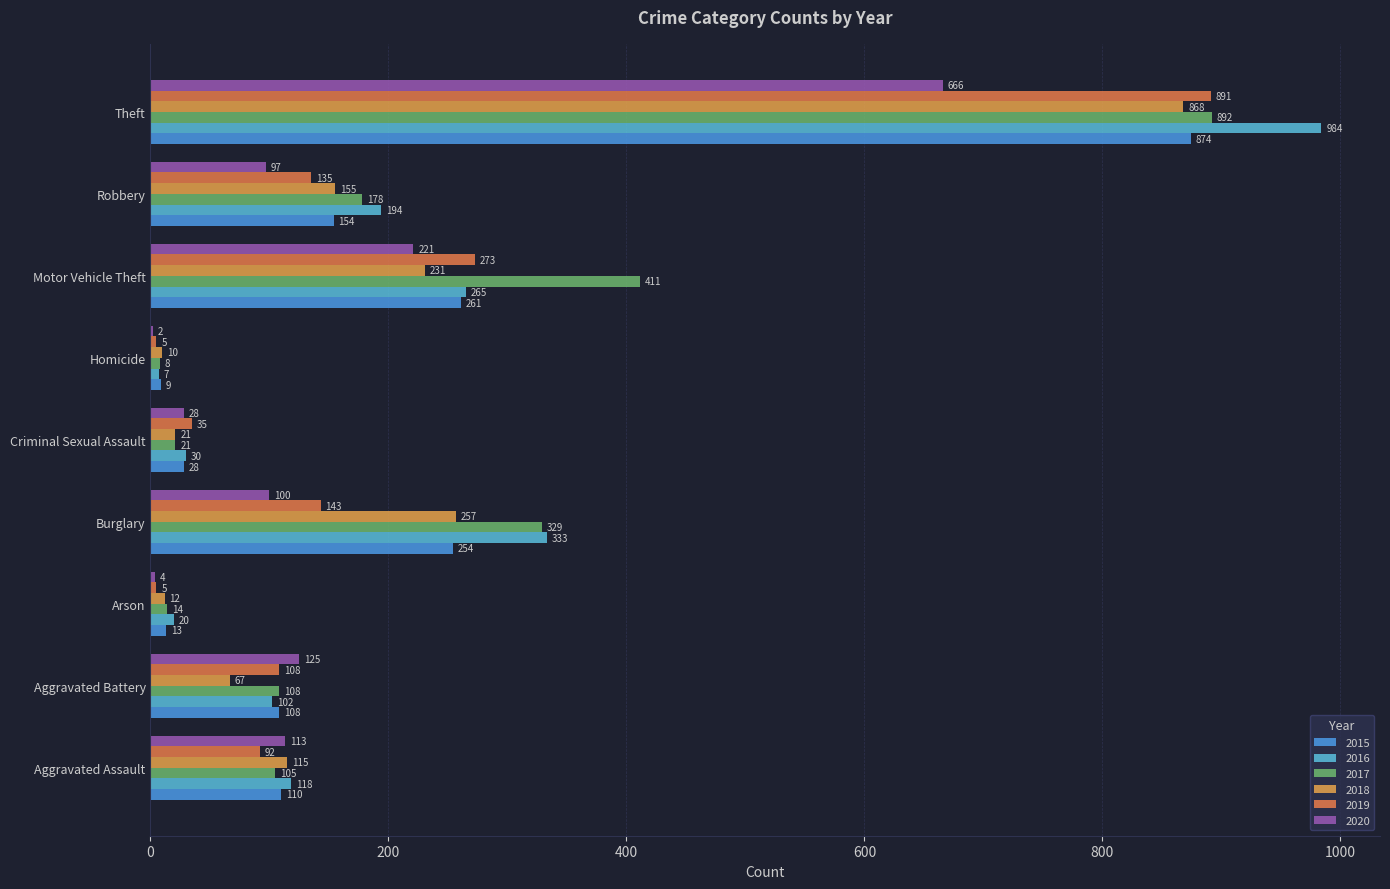

True or false: 2016 has a value of 30 at Criminal Sexual Assault.

True